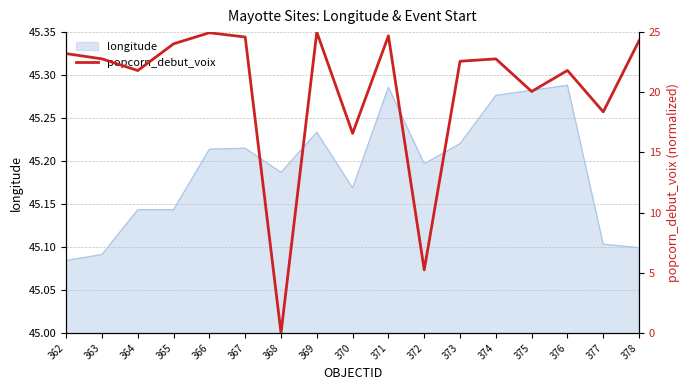

Which label corresponds to the largest value in the chart?

369